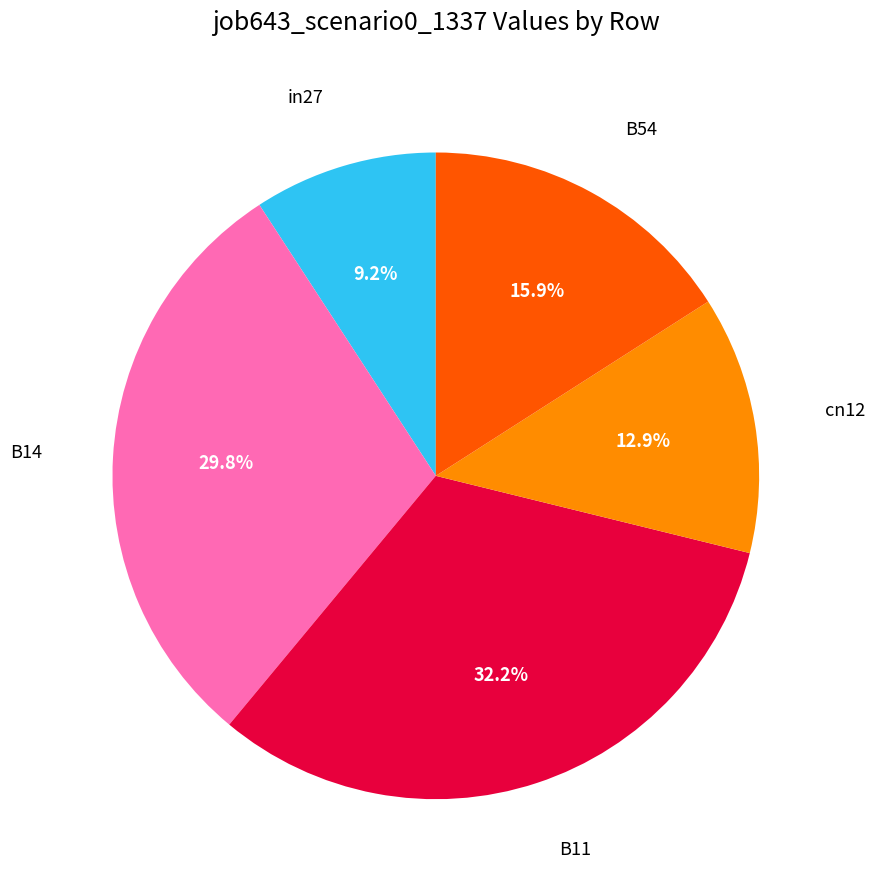

Does any single category account for the majority?

No